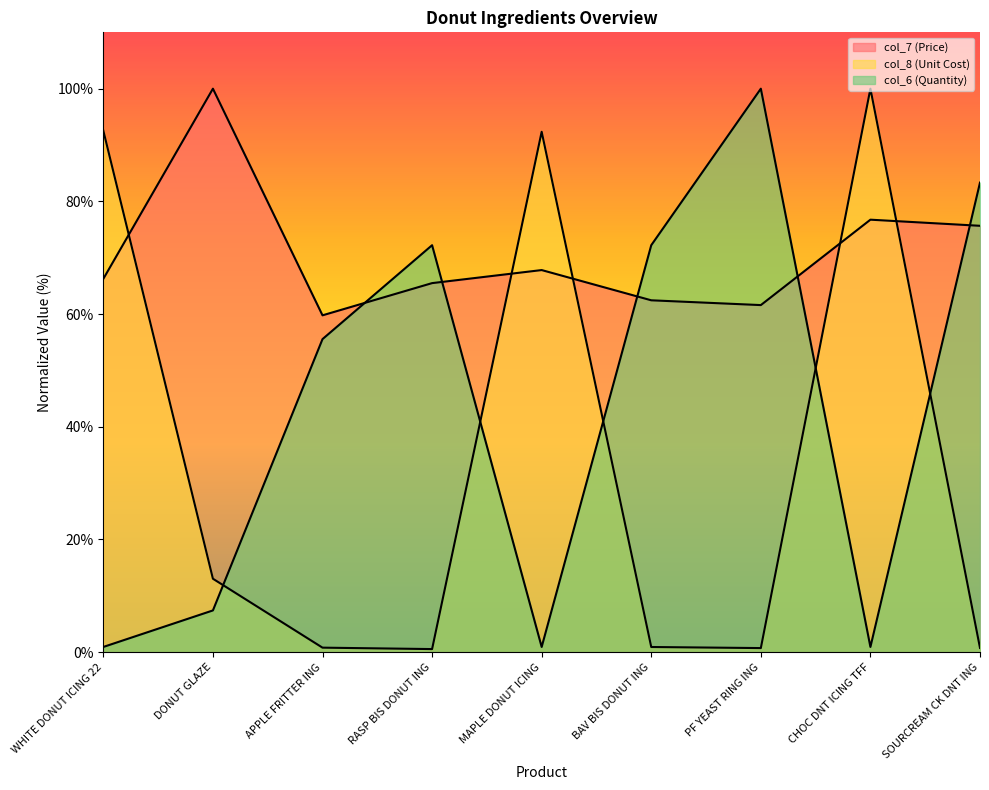

What is the approximate value of col_7 (Price) at SOURCREAM CK DNT ING?

75.7